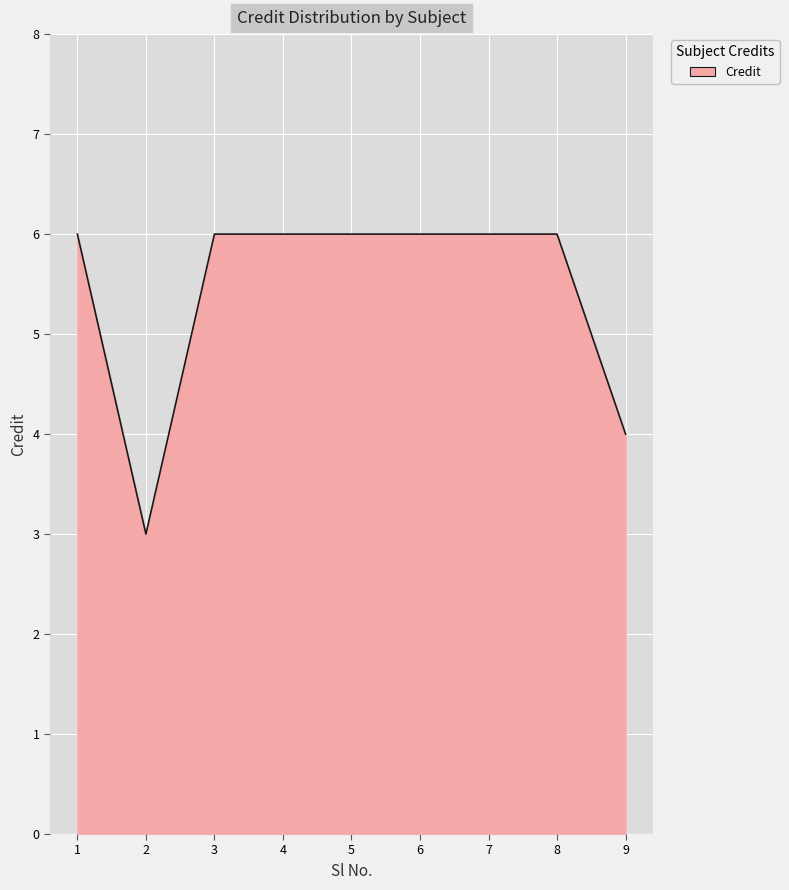

Read the value at 6.

6